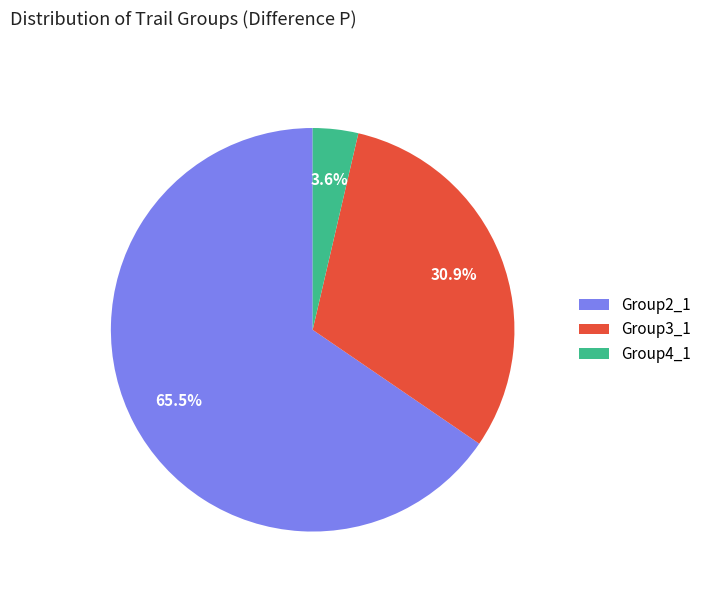

True or false: Group3_1 accounts for 31% of the total.

True